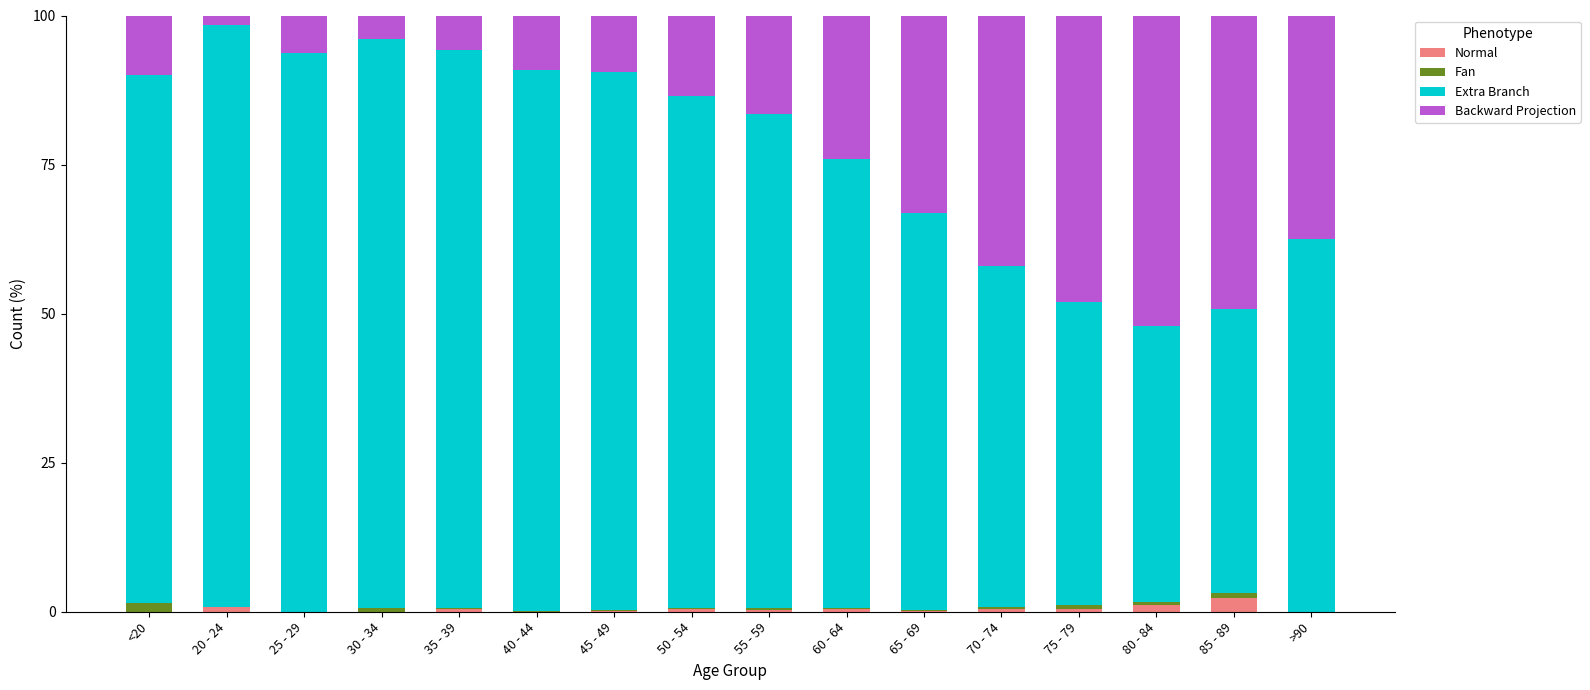

True or false: Normal has a value of 0.4 at 70 - 74.

True